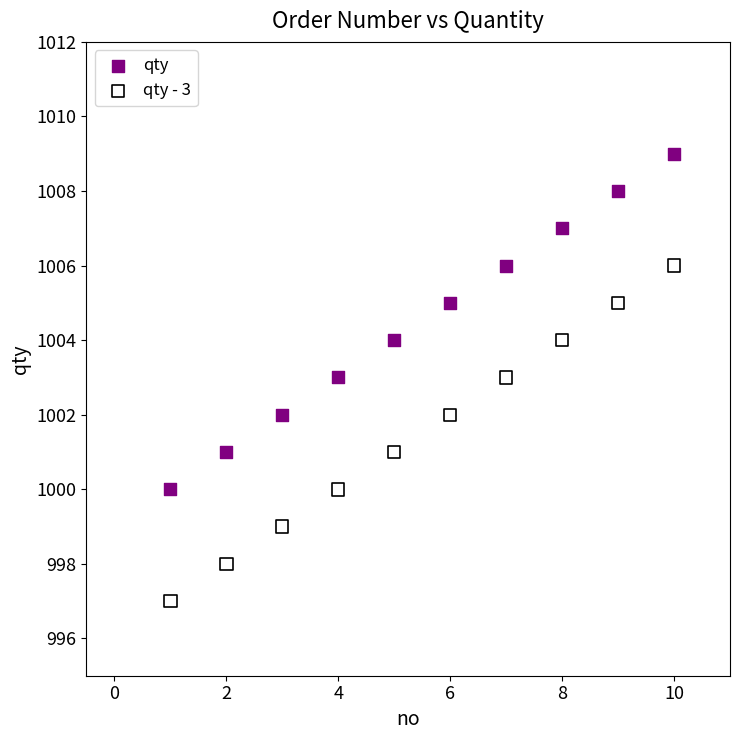

What are all the series names shown in the legend?

qty, qty - 3